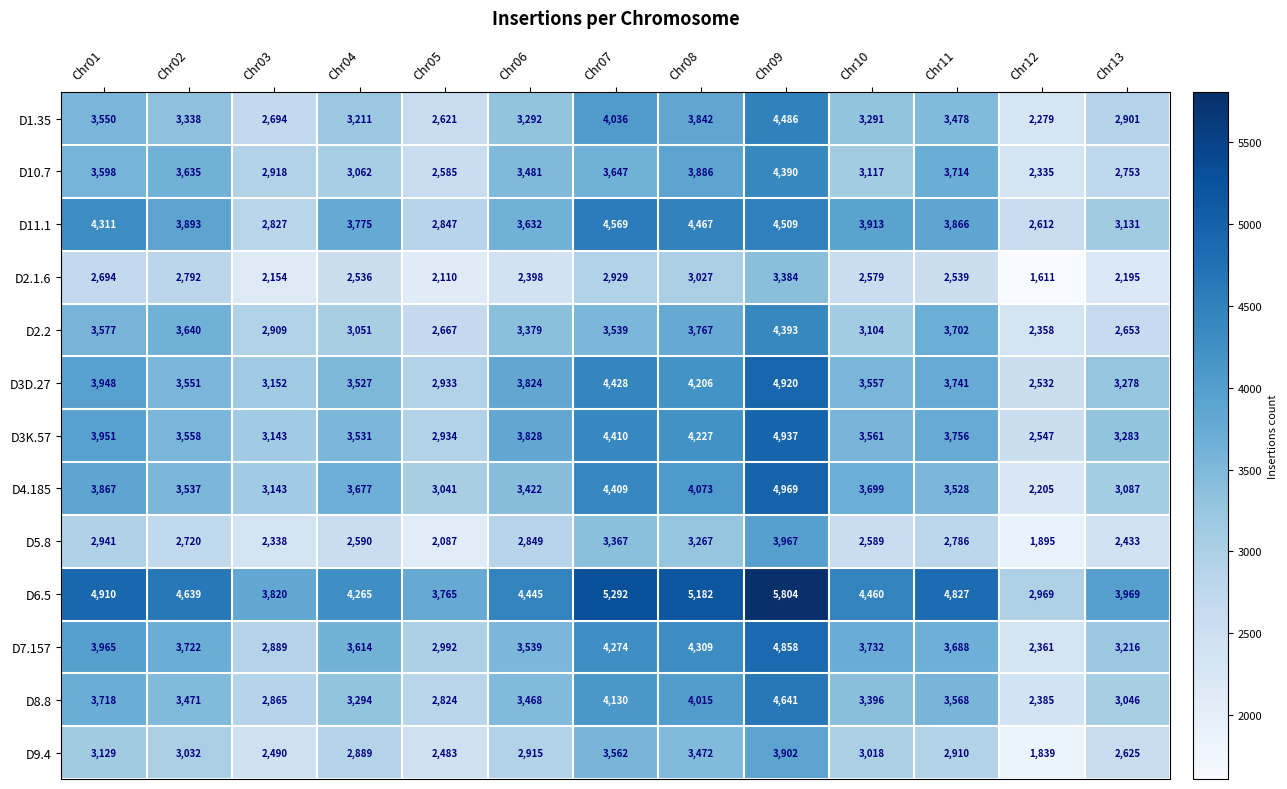

What is the greatest value displayed?

5804